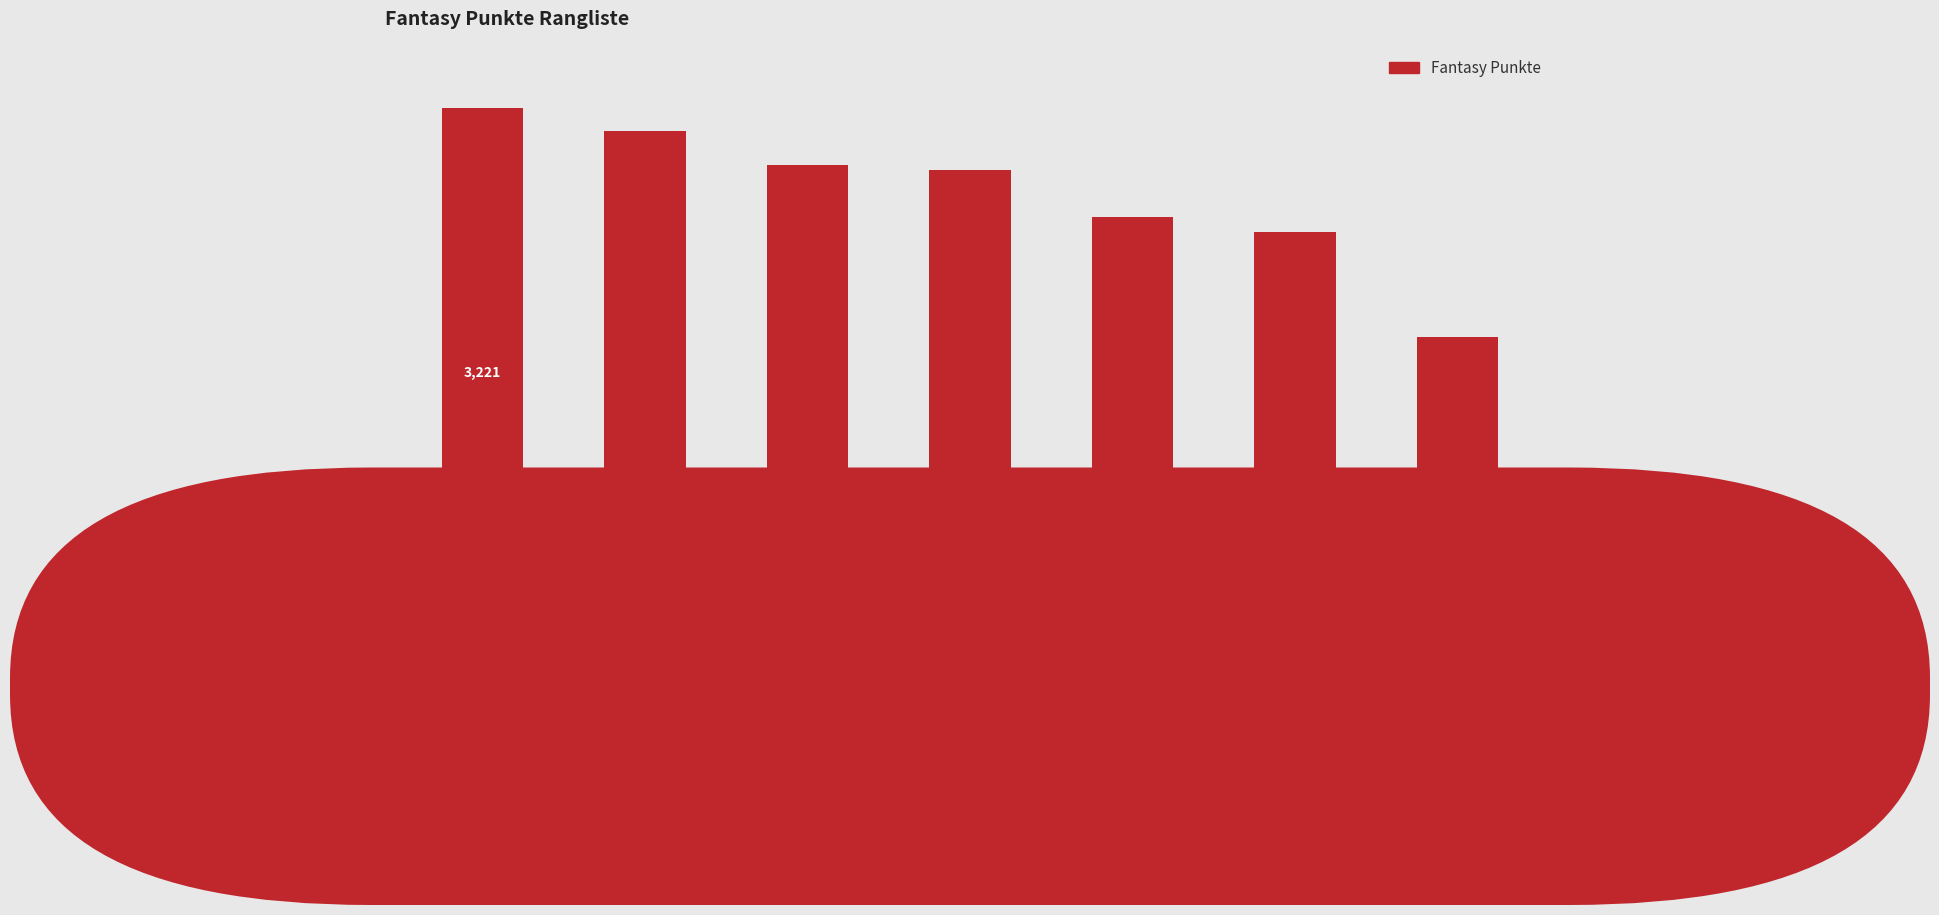

What is the value of the 5th bar from the left?

2561